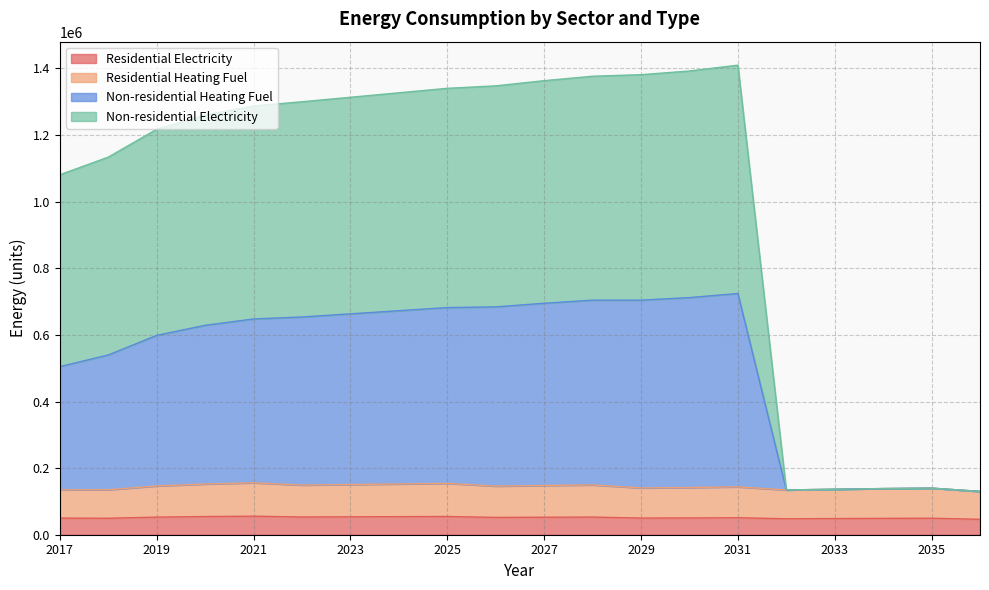

True or false: Residential Heating Fuel has a value of 90423.3 at 2029.

False